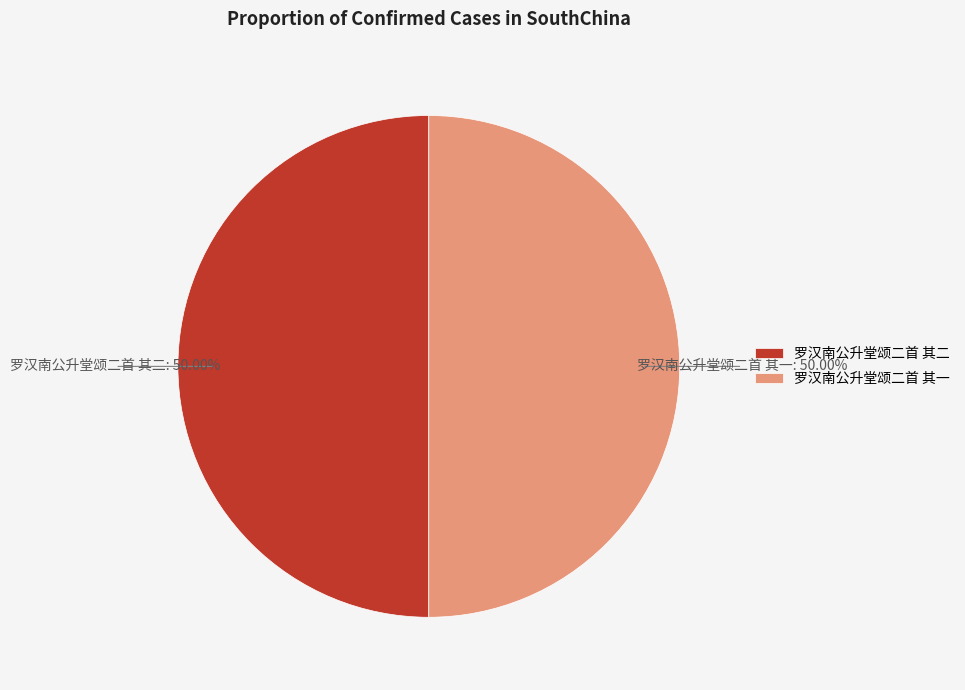

Do 罗汉南公升堂颂二首 其二 and 罗汉南公升堂颂二首 其一 together represent more than half of the pie?

Yes